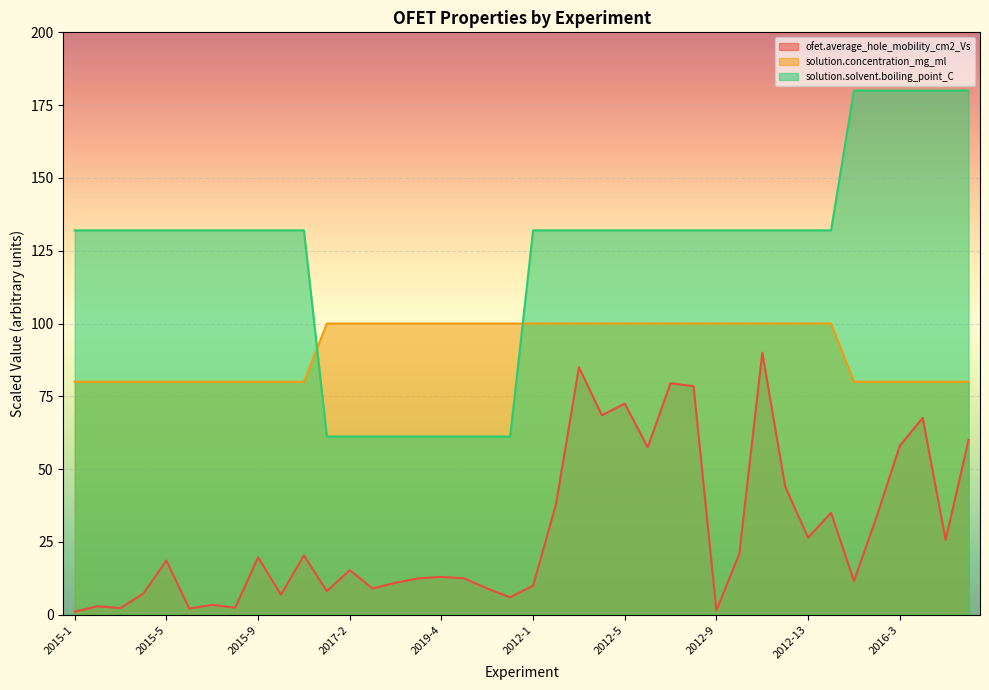

True or false: solution.solvent.boiling_point_C has more than 0 interior local peaks.

False